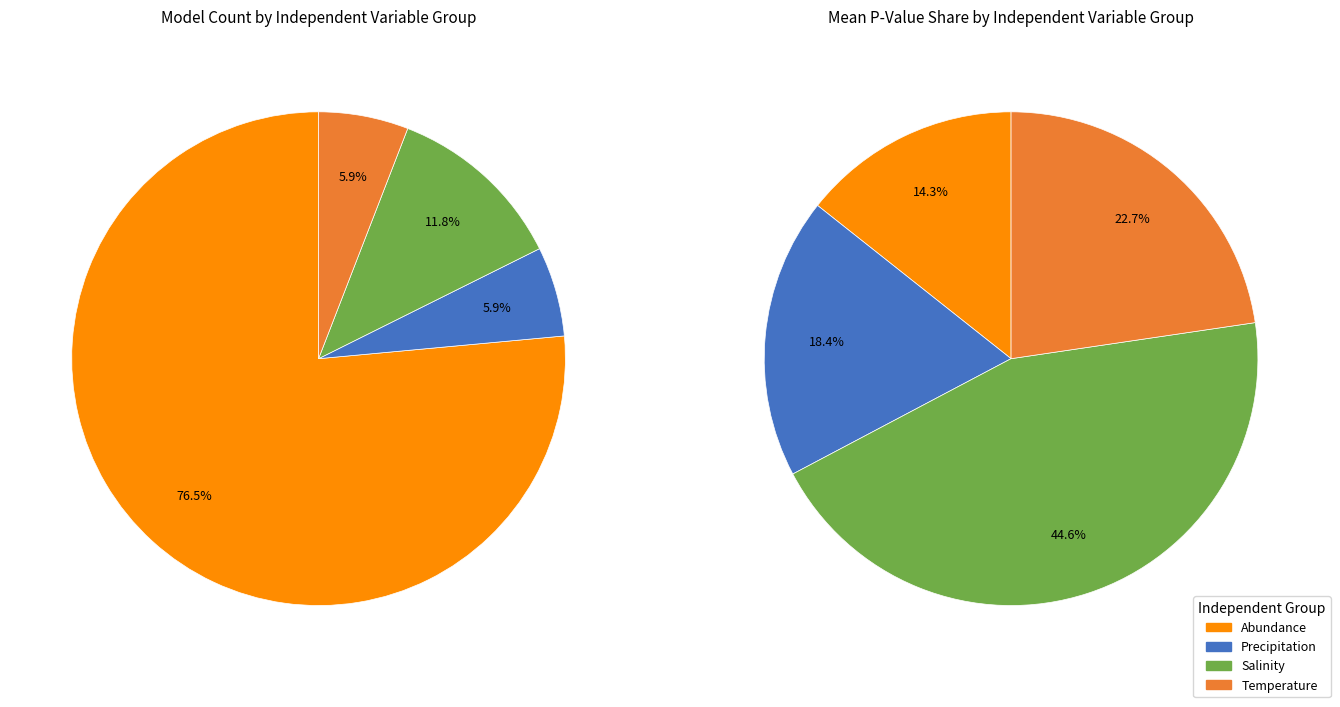

How many slices are in this pie chart?

4